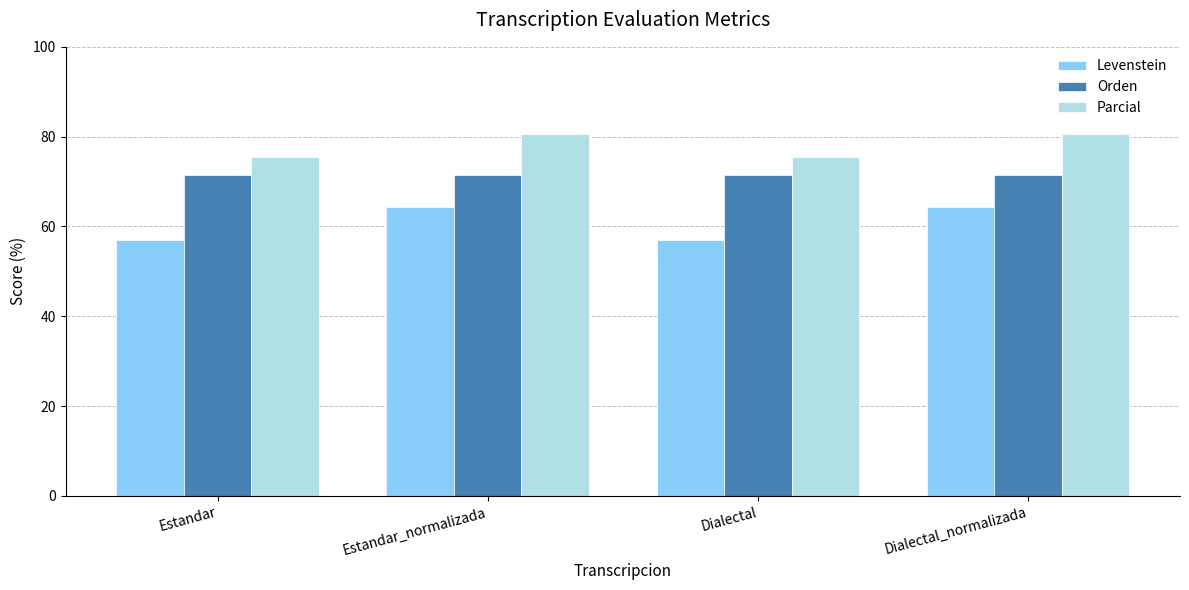

Reading left to right, what are all the values shown in this chart?

Levenstein: 57.1	64.3	57.1	64.3
Orden: 71.5	71.5	71.5	71.5
Parcial: 75.5	80.5	75.5	80.5